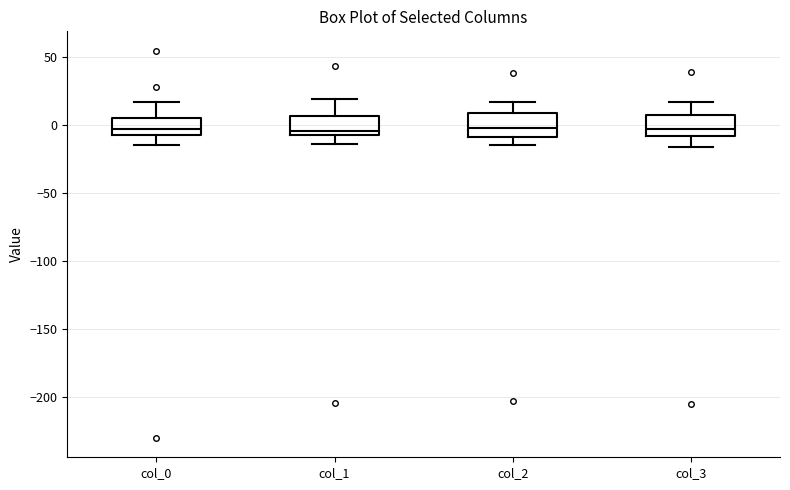

Reading left to right, read every box against the y-axis: the position of its median line, the range the box covers, and the ends of its whiskers. The values are not printed on the chart, so give them approximately, as read against the axis.

col_0: median 0, box -5 to 5, whiskers -15 to 15
col_1: median -5 (just above the box's lower edge), box -5 to 5, whiskers -15 to 20
col_2: median 0, box -10 to 10, whiskers -15 to 15
col_3: median -5, box -10 to 10, whiskers -15 to 15